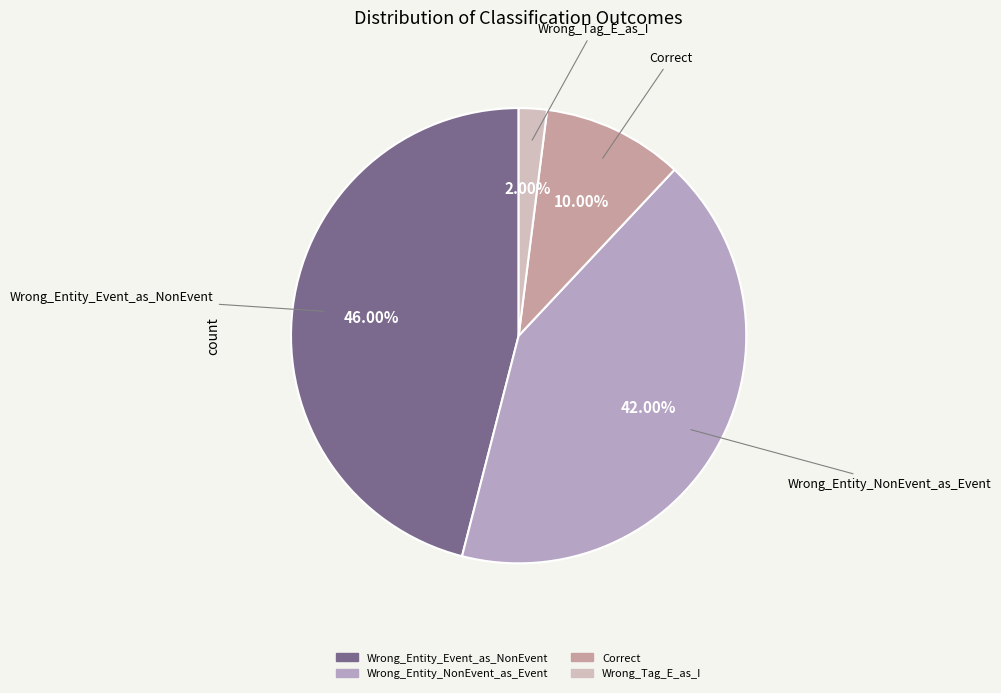

Rank the categories by value from highest to lowest.

Wrong_Entity_Event_as_NonEvent, Wrong_Entity_NonEvent_as_Event, Correct, Wrong_Tag_E_as_I